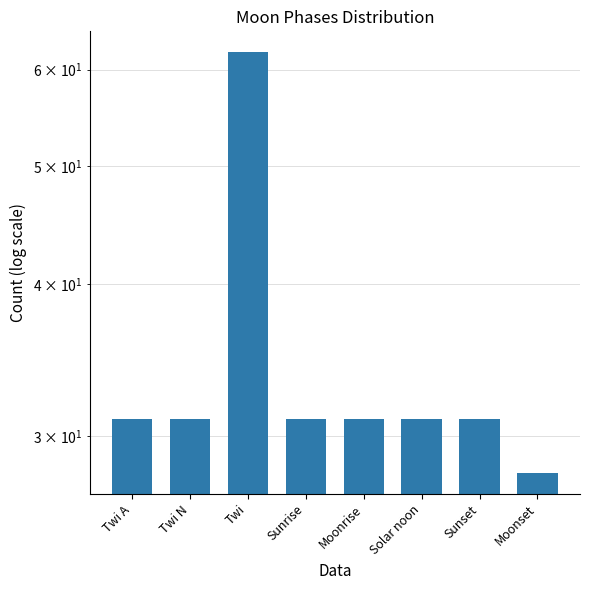

List the labels in order of value, smallest first.

Moonset, Twi A, Twi N, Sunrise, Moonrise, Solar noon, Sunset, Twi